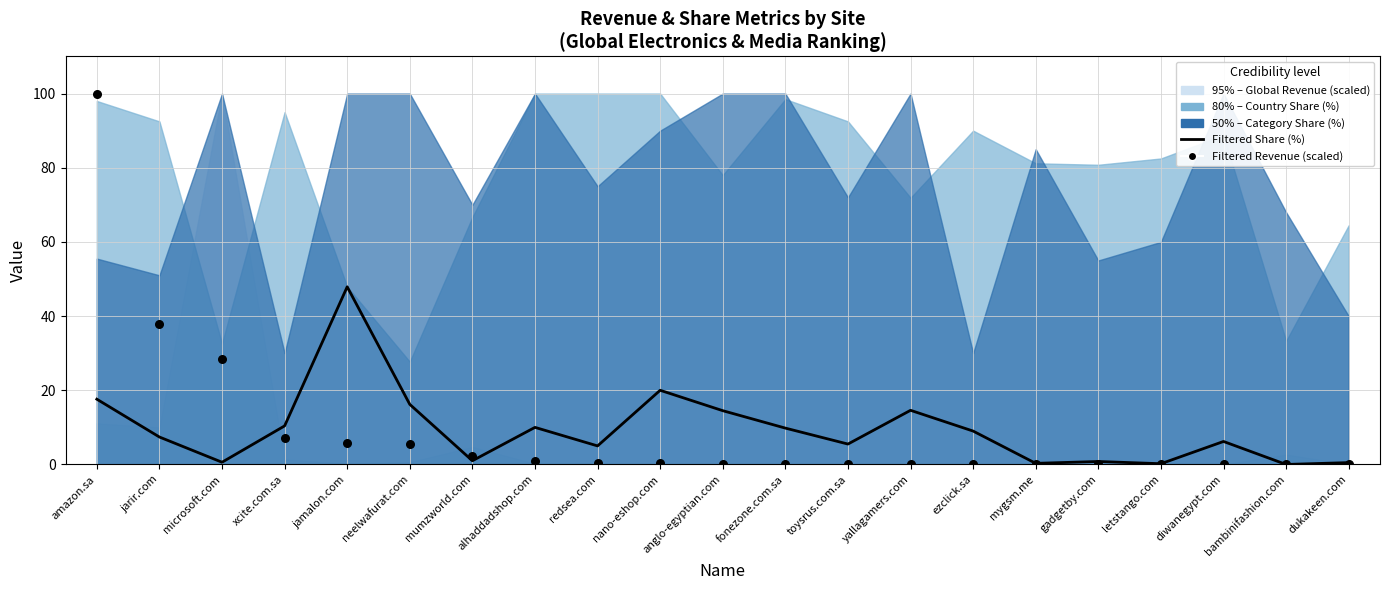

What is the total value across all series at xcite.com.sa?

17.6